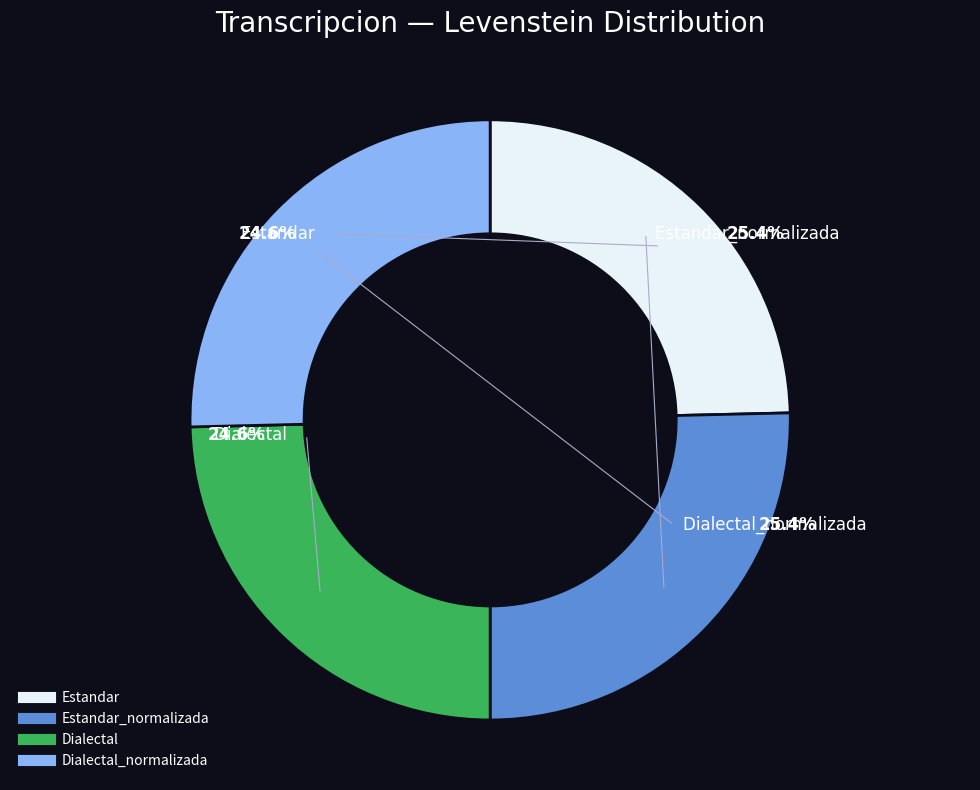

To the nearest percent, what is the difference between the largest and smallest slice percentages?

1%